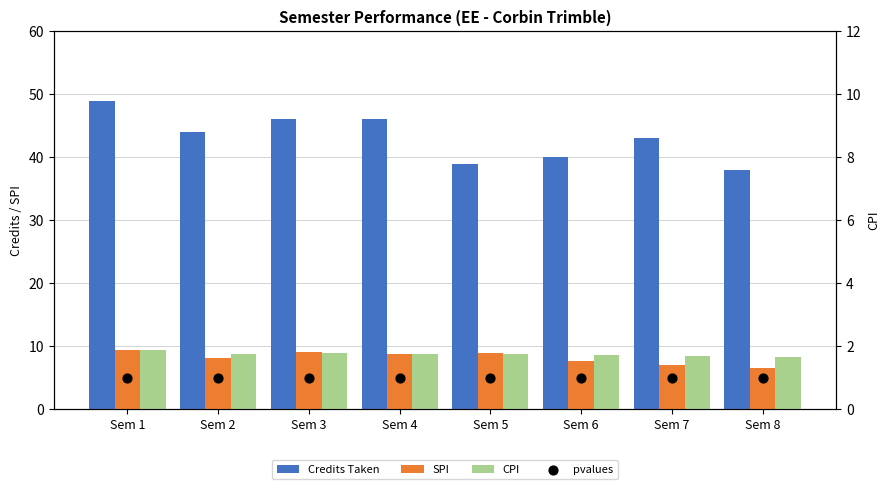

Which series has the largest total across all categories?

Credits Taken